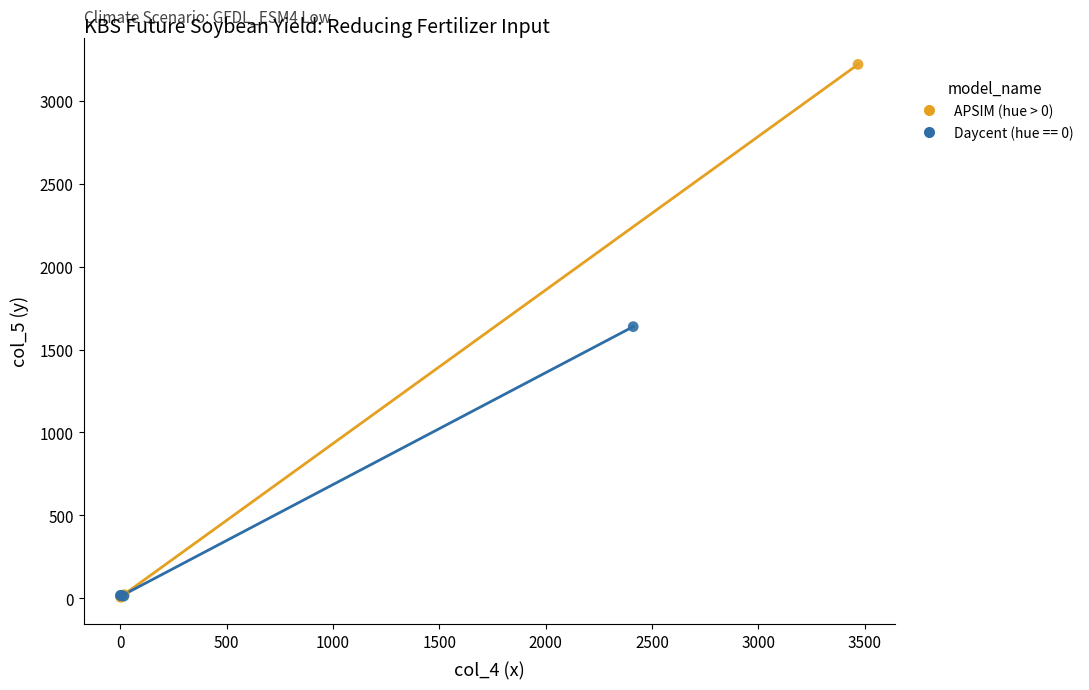

Which series has the widest spread of Y values?

APSIM (hue > 0)